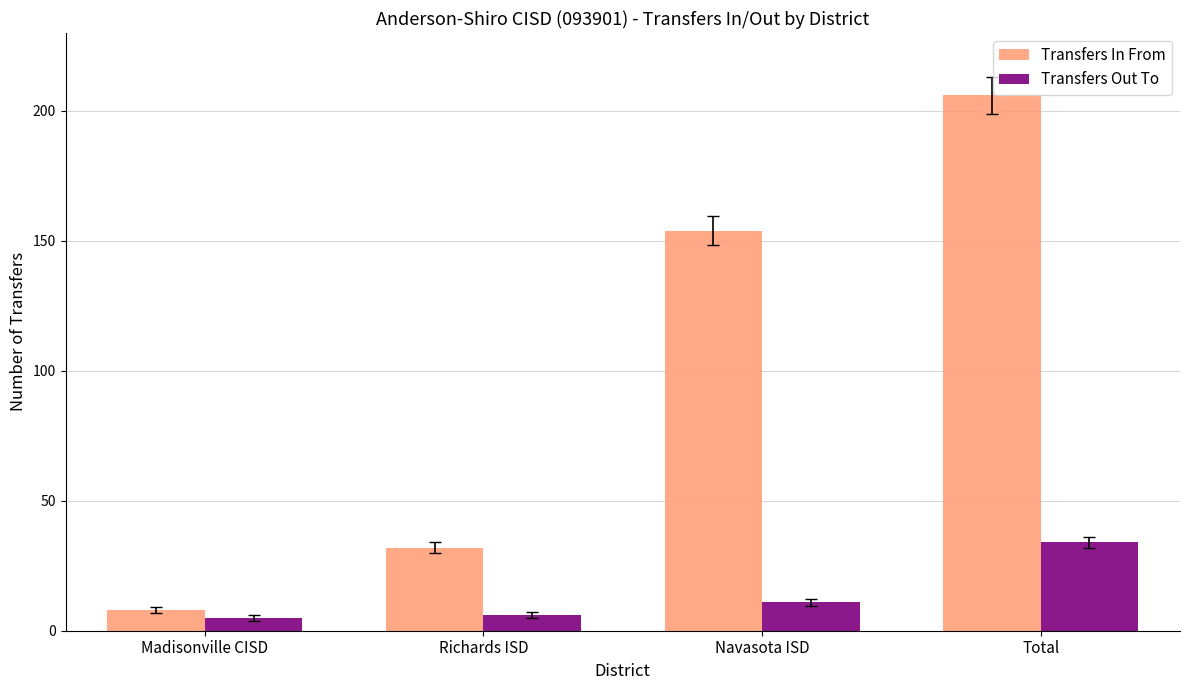

Does the chart contain stacked bars?

No